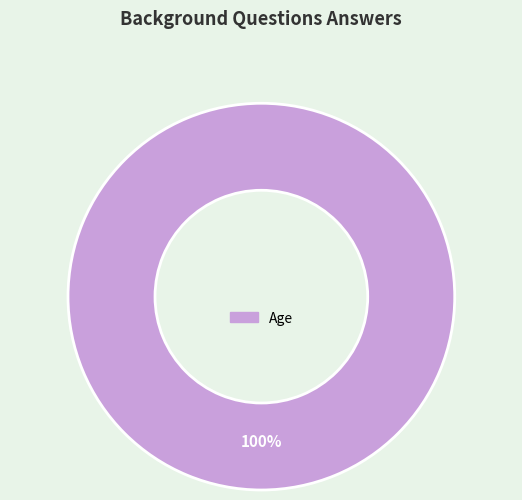

True or false: Age accounts for 92% of the total.

False